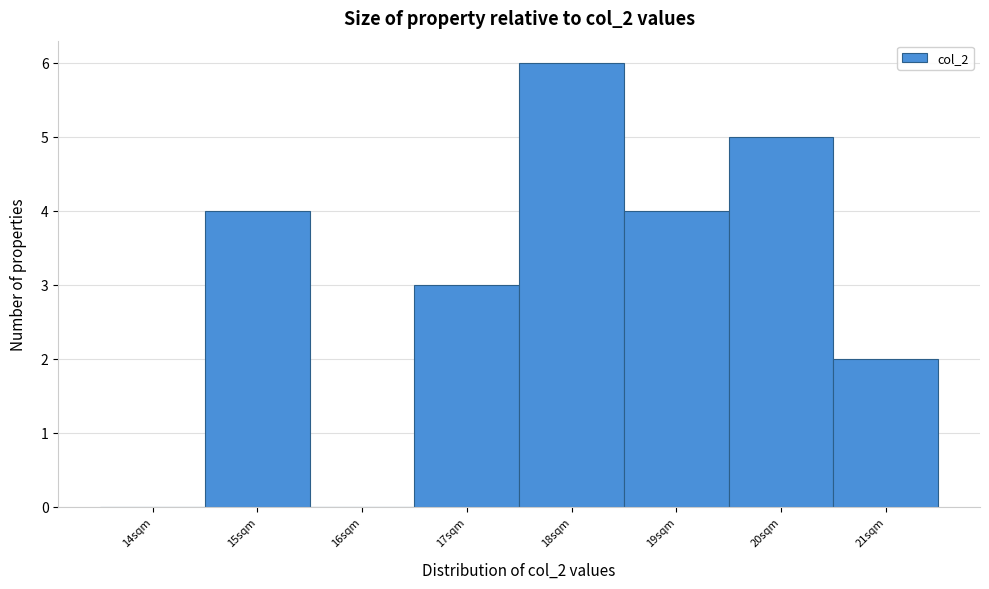

Reading right to left, list all the values displayed in this chart.

21sqm=2	20sqm=5	19sqm=4	18sqm=6	17sqm=3	16sqm=0	15sqm=4	14sqm=0